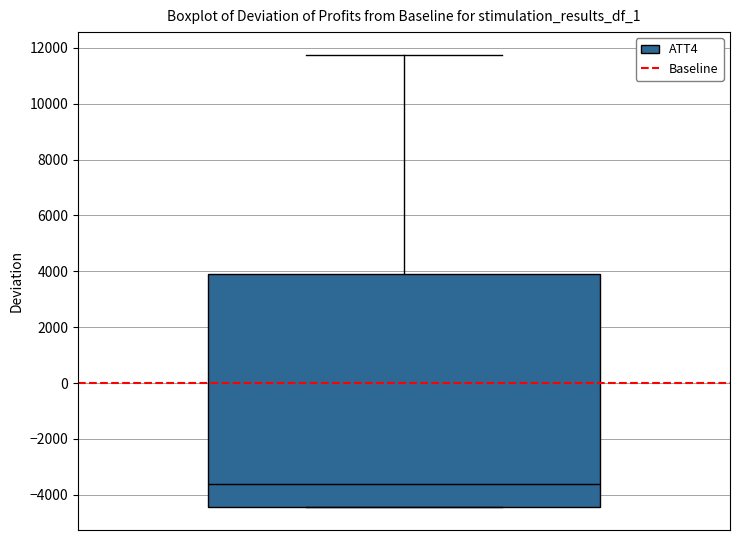

Where does the median line of the box sit on the y-axis? The values are not printed on the chart, so give them approximately, as read against the axis.

-3600